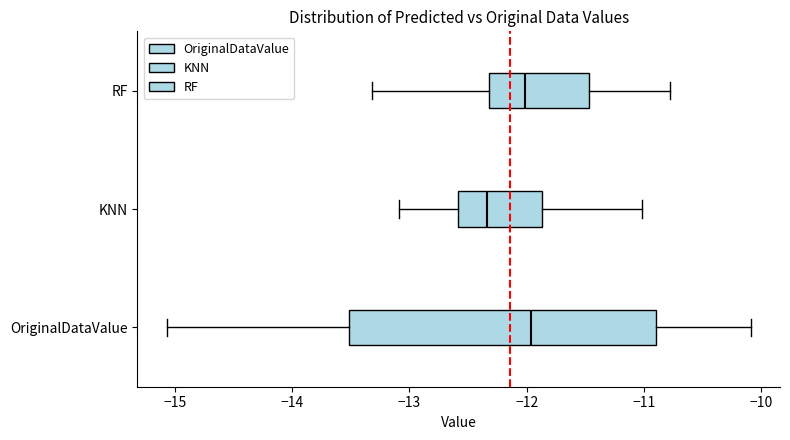

Reading bottom to top, read every box against the x-axis: the position of its median line, the range the box covers, and the ends of its whiskers. The values are not printed on the chart, so give them approximately, as read against the axis.

OriginalDataValue: median -12.0, box -13.5 to -10.9, whiskers -15.1 to -10.1
KNN: median -12.3, box -12.6 to -11.9, whiskers -13.1 to -11.0
RF: median -12.0, box -12.3 to -11.5, whiskers -13.3 to -10.8